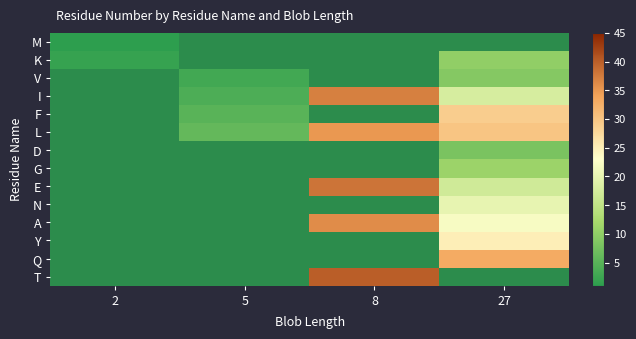

At how many categories does at least one series exceed 11?

2